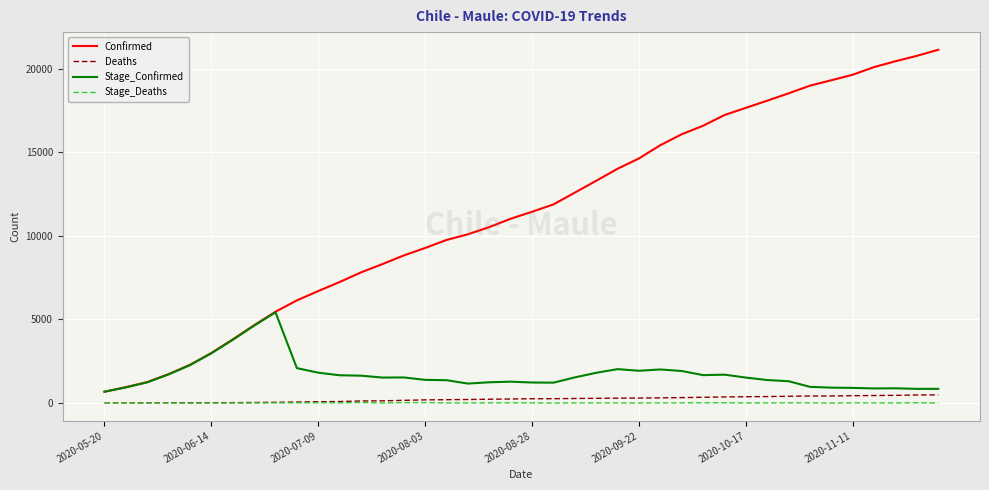

Rank the series by their maximum value, from highest to lowest.

Confirmed, Stage_Confirmed, Deaths, Stage_Deaths